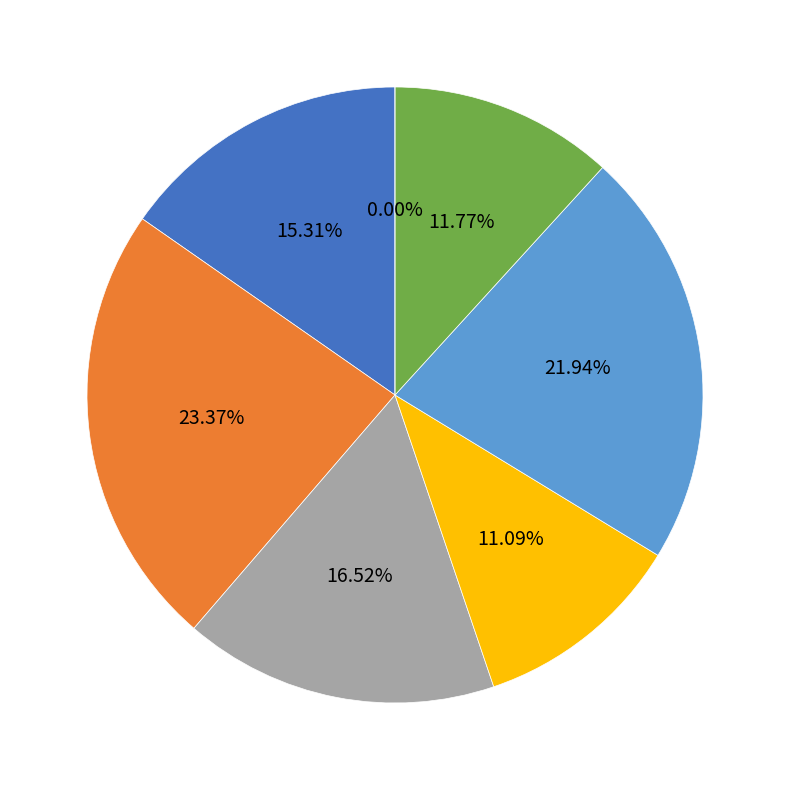

True or false: B51 accounts for 12% of the total.

True